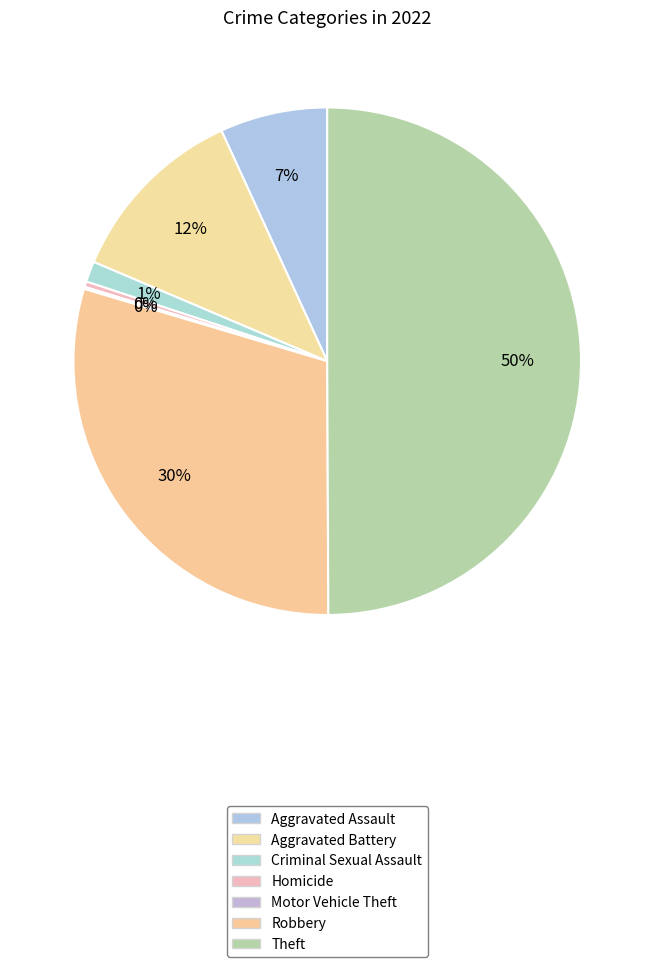

True or false: Robbery accounts for 30% of the total.

True